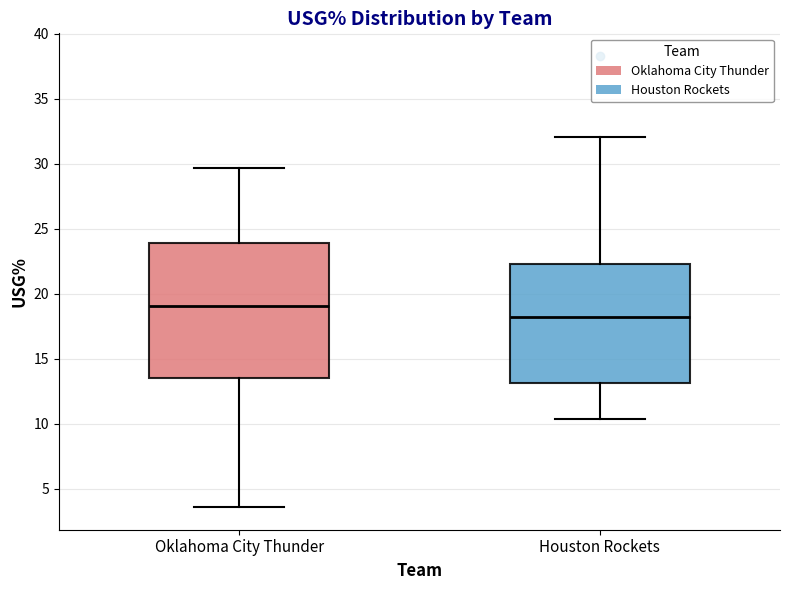

Where does the upper whisker of the box for Houston Rockets end on the y-axis? The values are not printed on the chart, so give them approximately, as read against the axis.

32.0